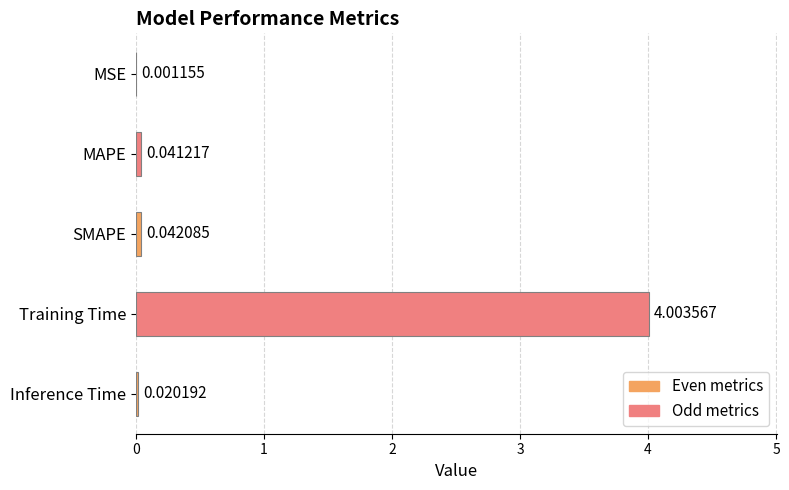

At which label is the value closest to 2?

SMAPE